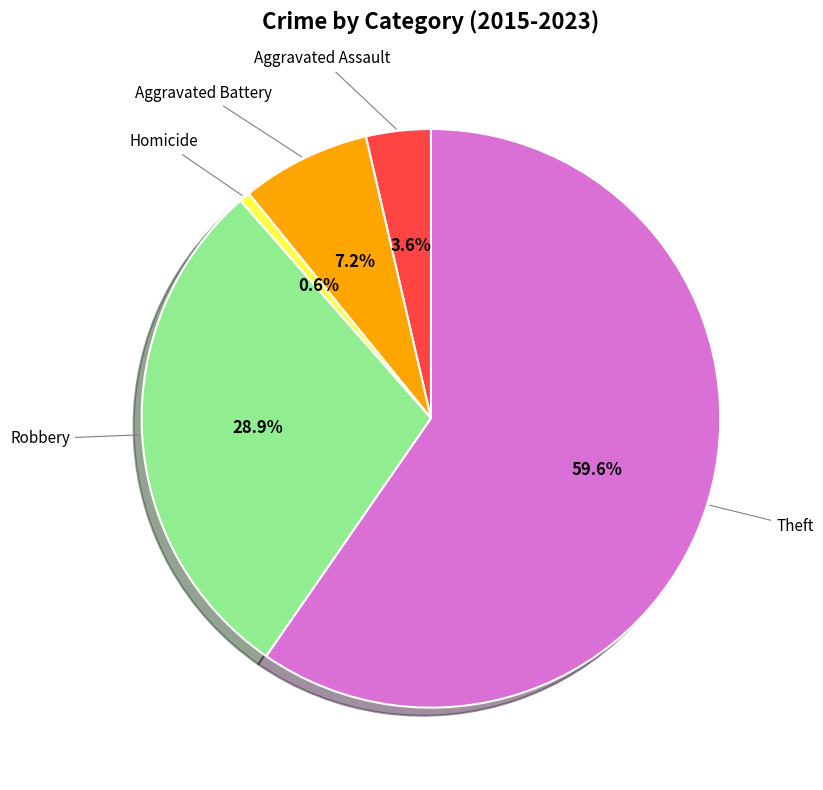

Does any single category account for the majority?

Yes